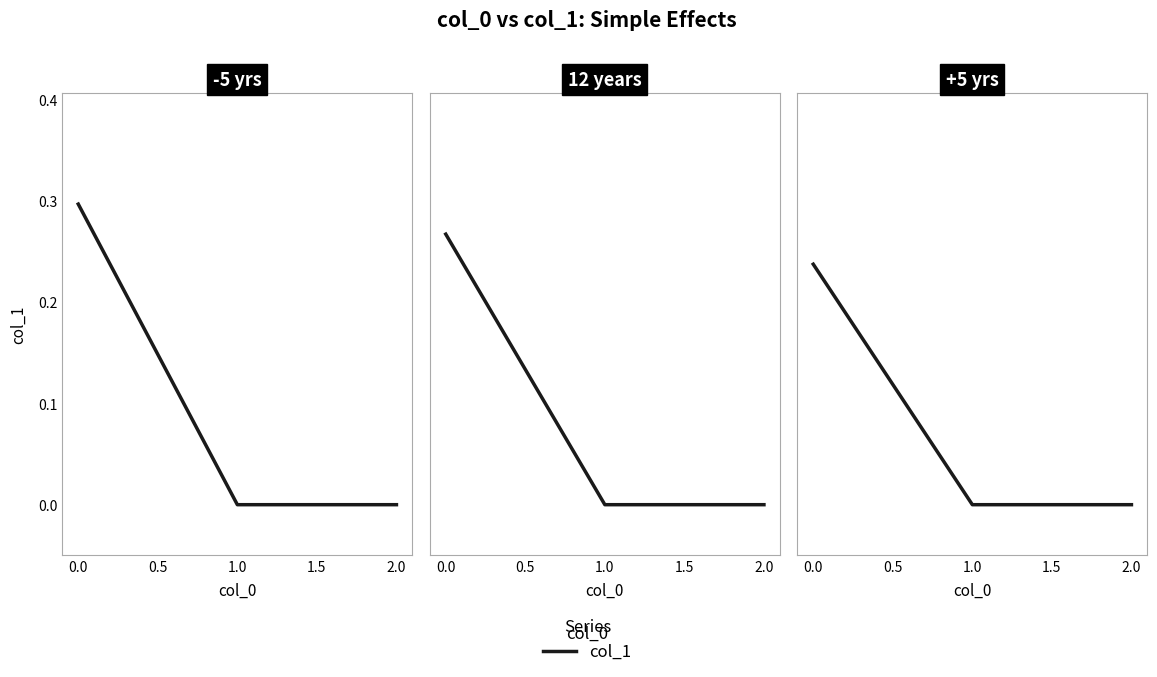

Does the chart have visible grid lines?

No